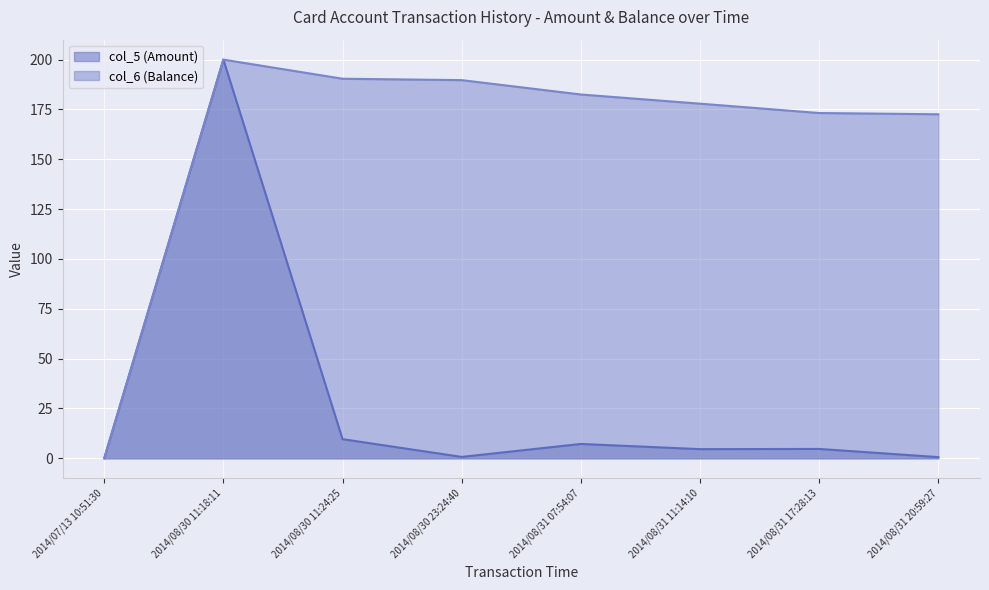

What is the spread (max minus min) of values at 2014/08/31 11:14:10?

173.3